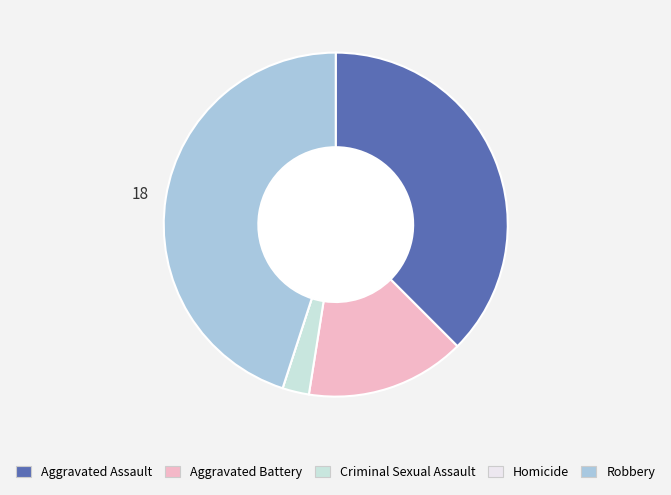

Is it true that Criminal Sexual Assault is 12% of the pie?

False